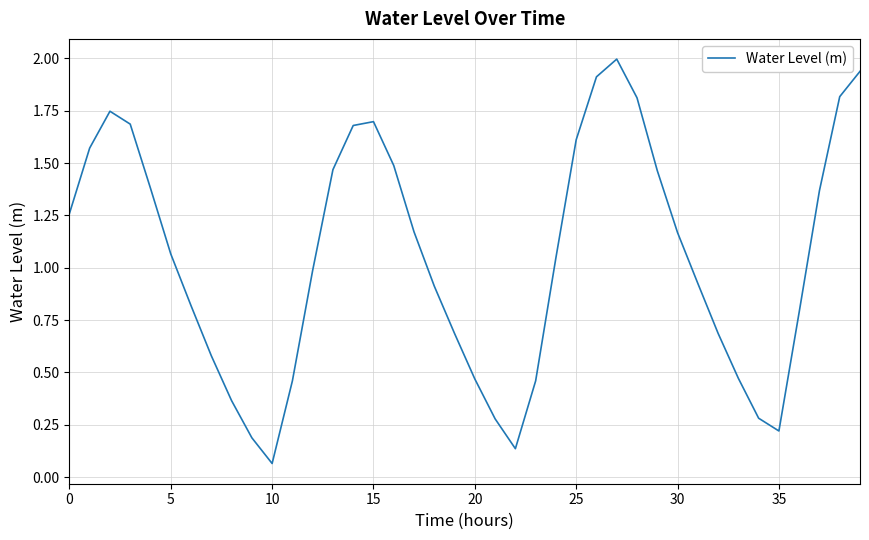

Where is the first local minimum?

10